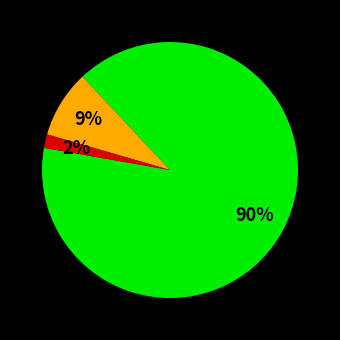

Is there a majority slice in this chart?

Yes